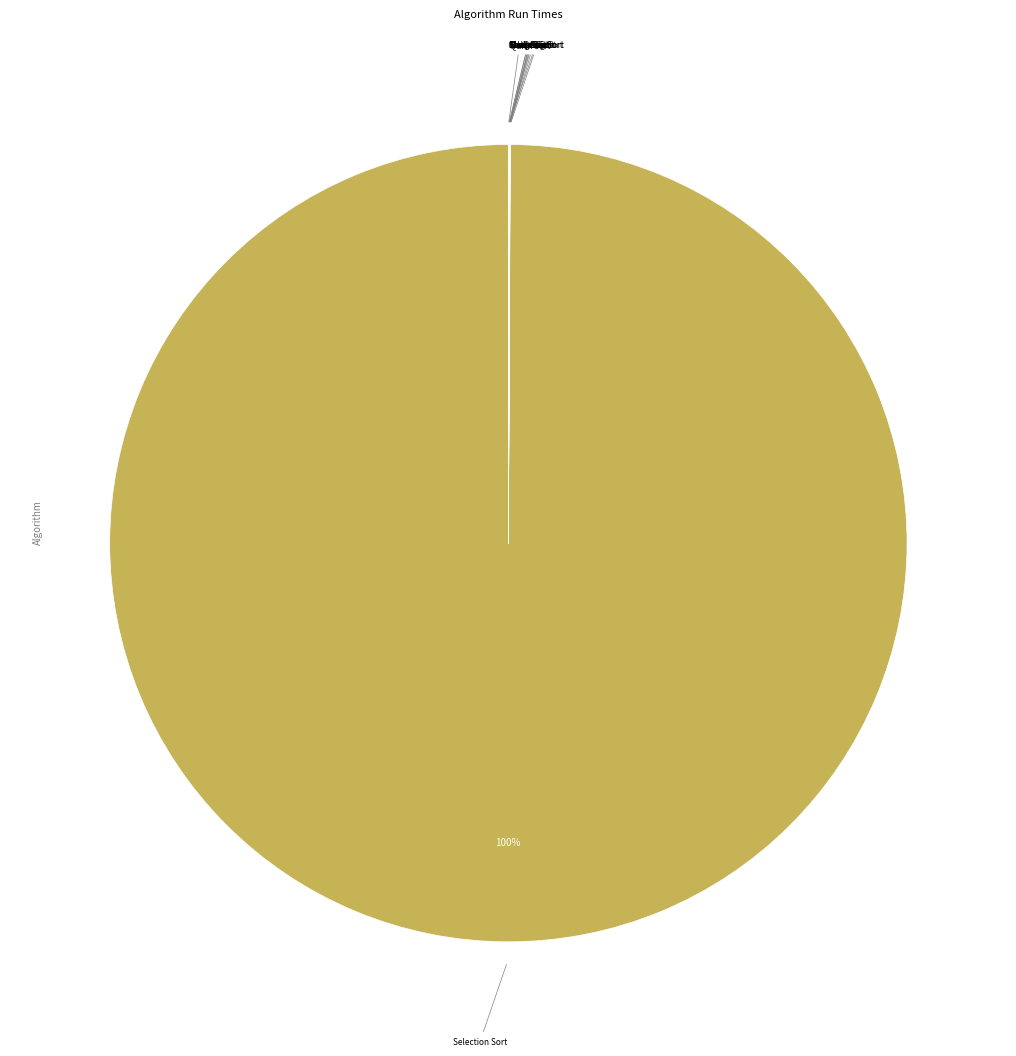

Which category has the biggest portion of the pie?

Selection Sort